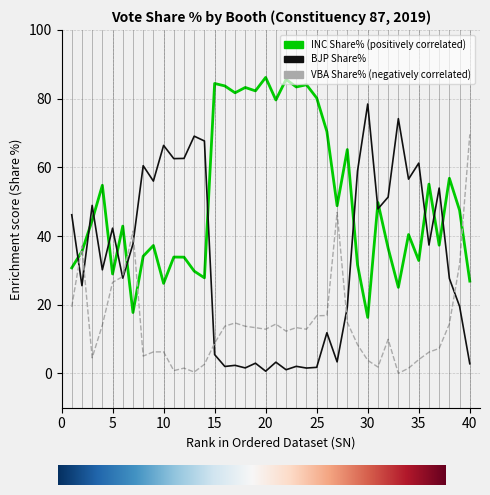

What is the greatest value displayed?

86.2